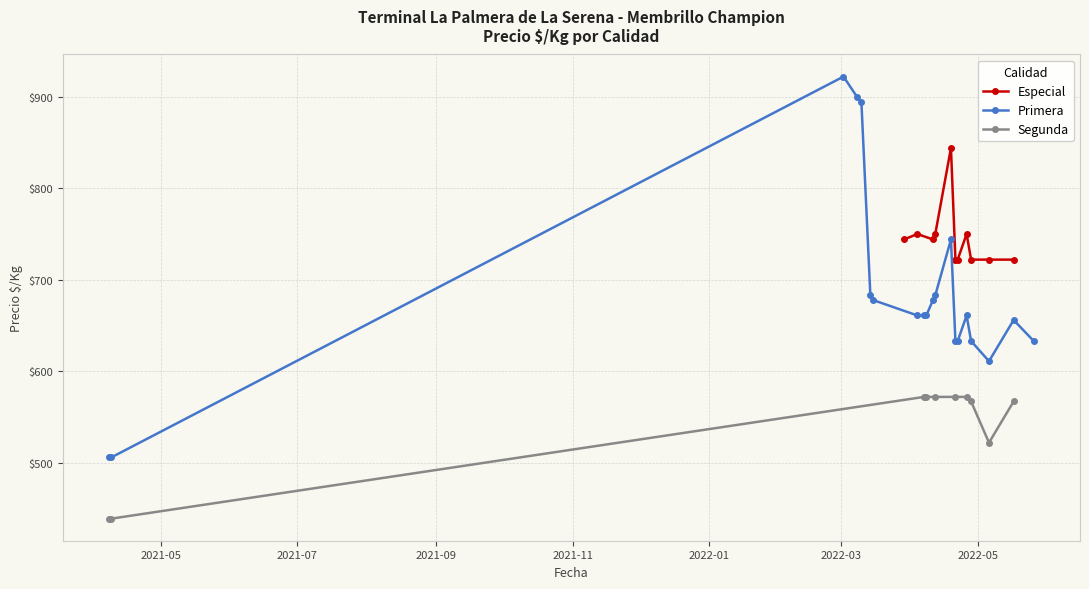

What is the maximum value shown in the chart?

922